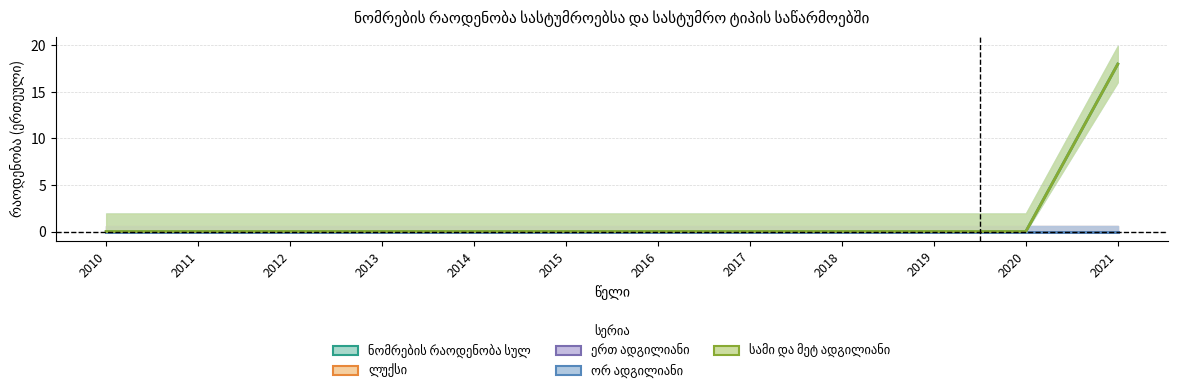

True or false: სამი და მეტ ადგილიანი has a value of -6 at 2013.

False